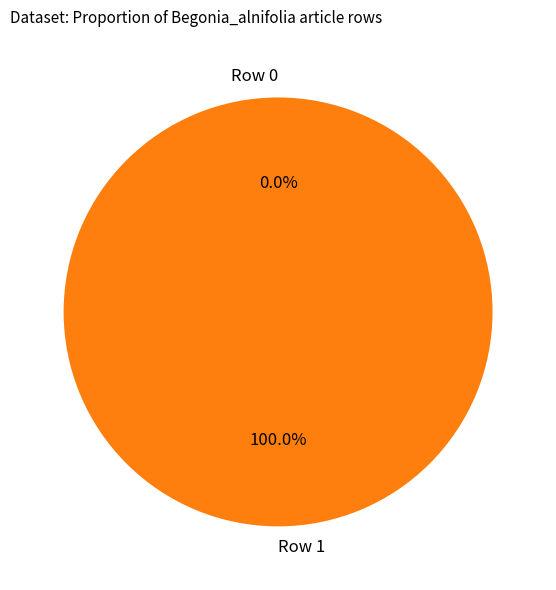

Does Row 0 account for over 50% of the chart?

No